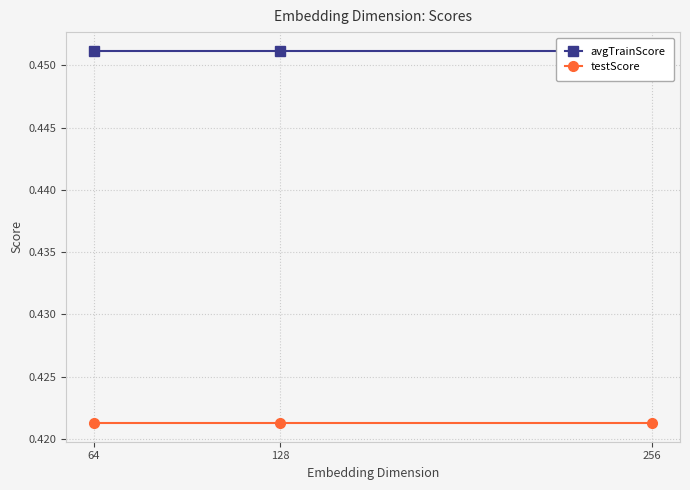

What is the value of the testScore point at the 2nd from the left?

0.4